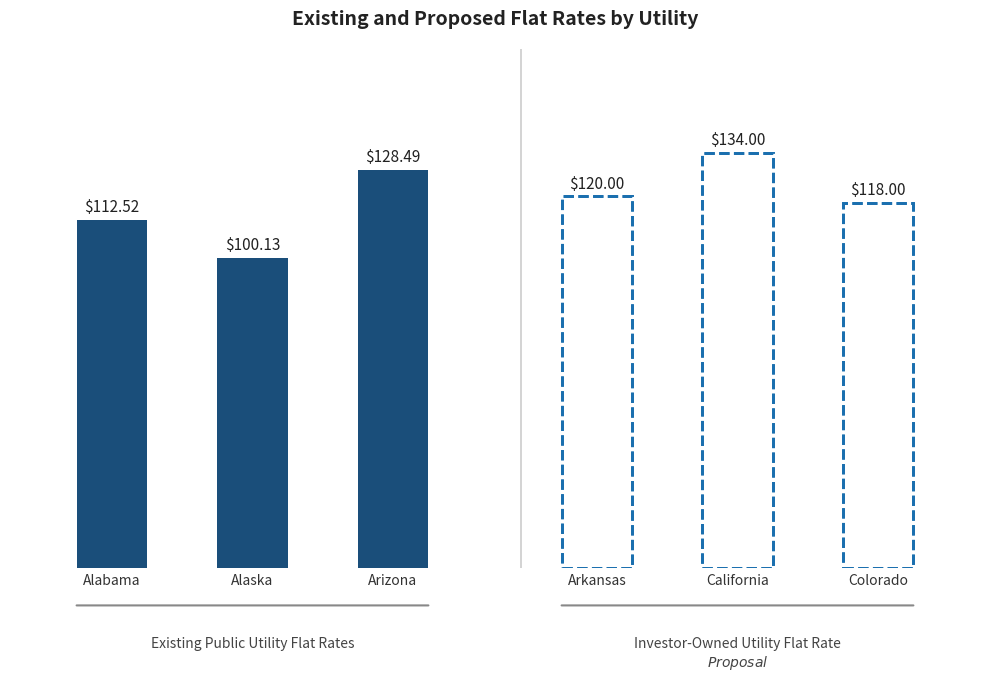

What is the label of the 2nd bar from the left?

Alaska